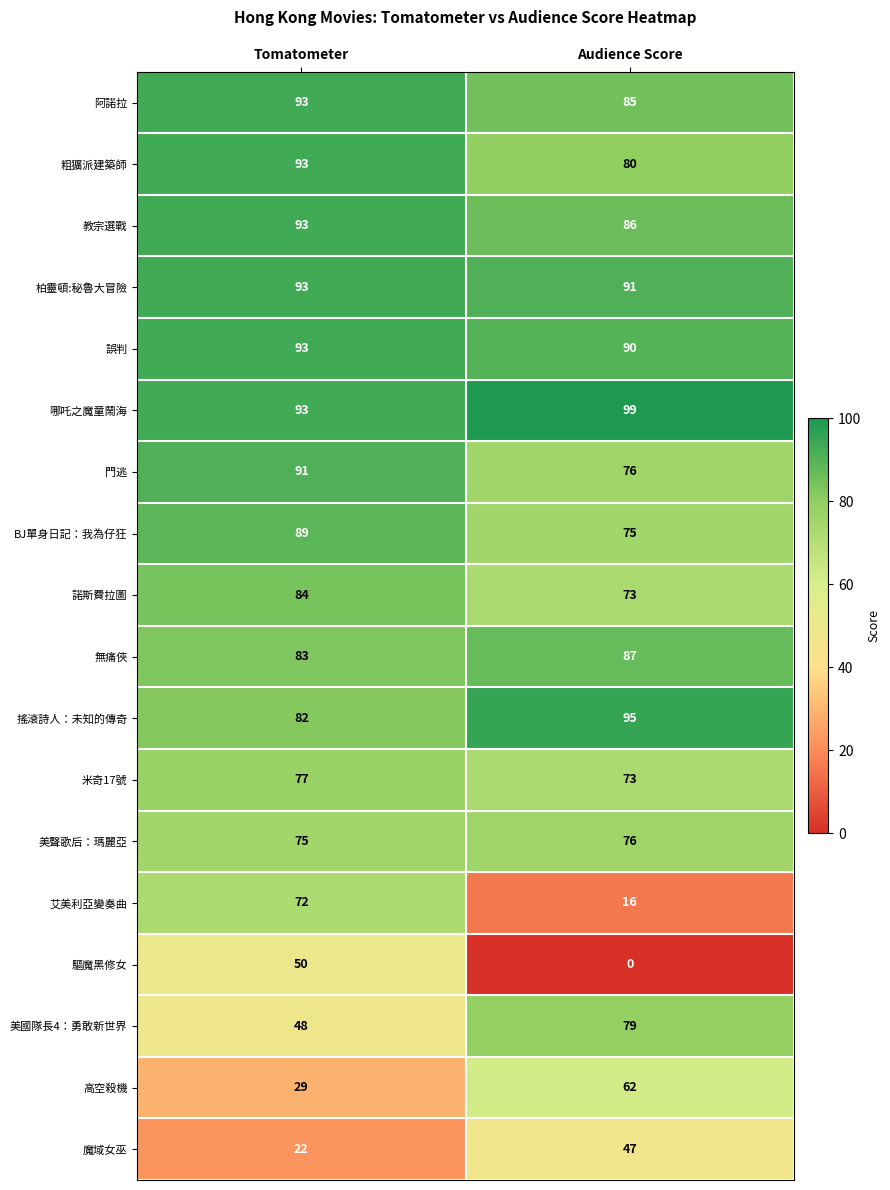

What is the maximum value shown in the chart?

99